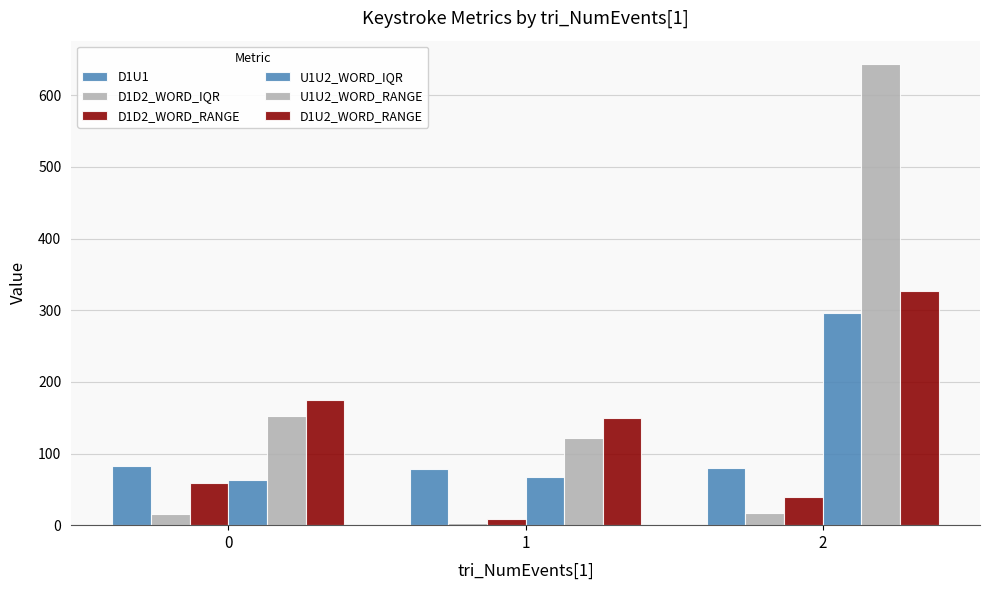

Are the bars grouped side by side (vs. stacked)?

Yes